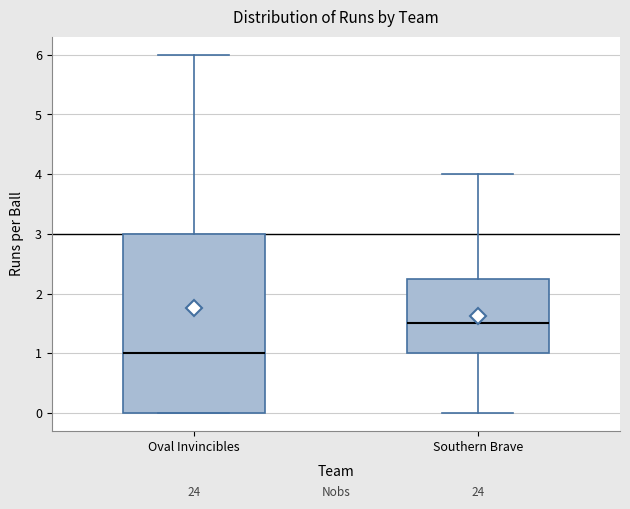

Reading left to right, read every box against the y-axis: the position of its median line, the range the box covers, and the ends of its whiskers. The values are not printed on the chart, so give them approximately, as read against the axis.

Oval Invincibles: median 1.0, box 0.0 to 3.0, whiskers 0.0 to 6.0
Southern Brave: median 1.5, box 1.0 to 2.3, whiskers 0.0 to 4.0